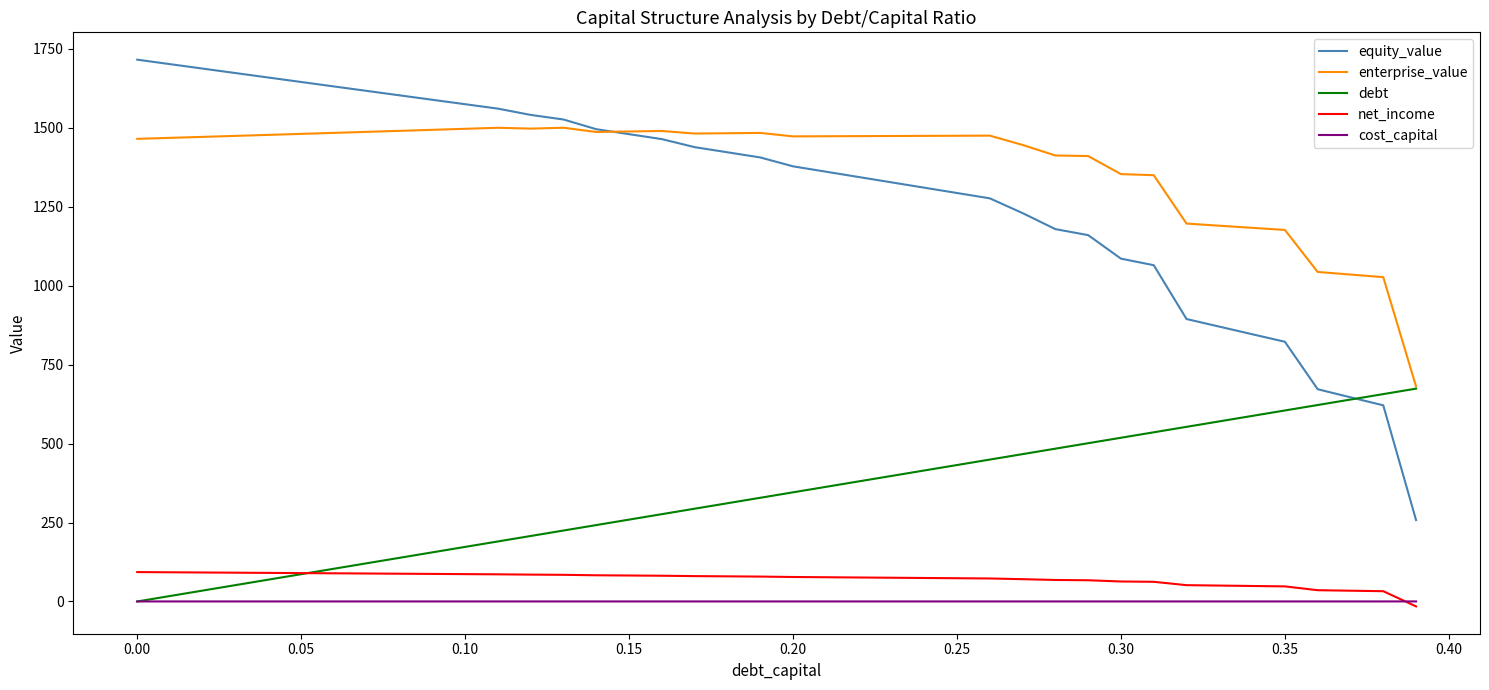

Rank the series by their maximum value, from highest to lowest.

equity_value, enterprise_value, debt, net_income, cost_capital